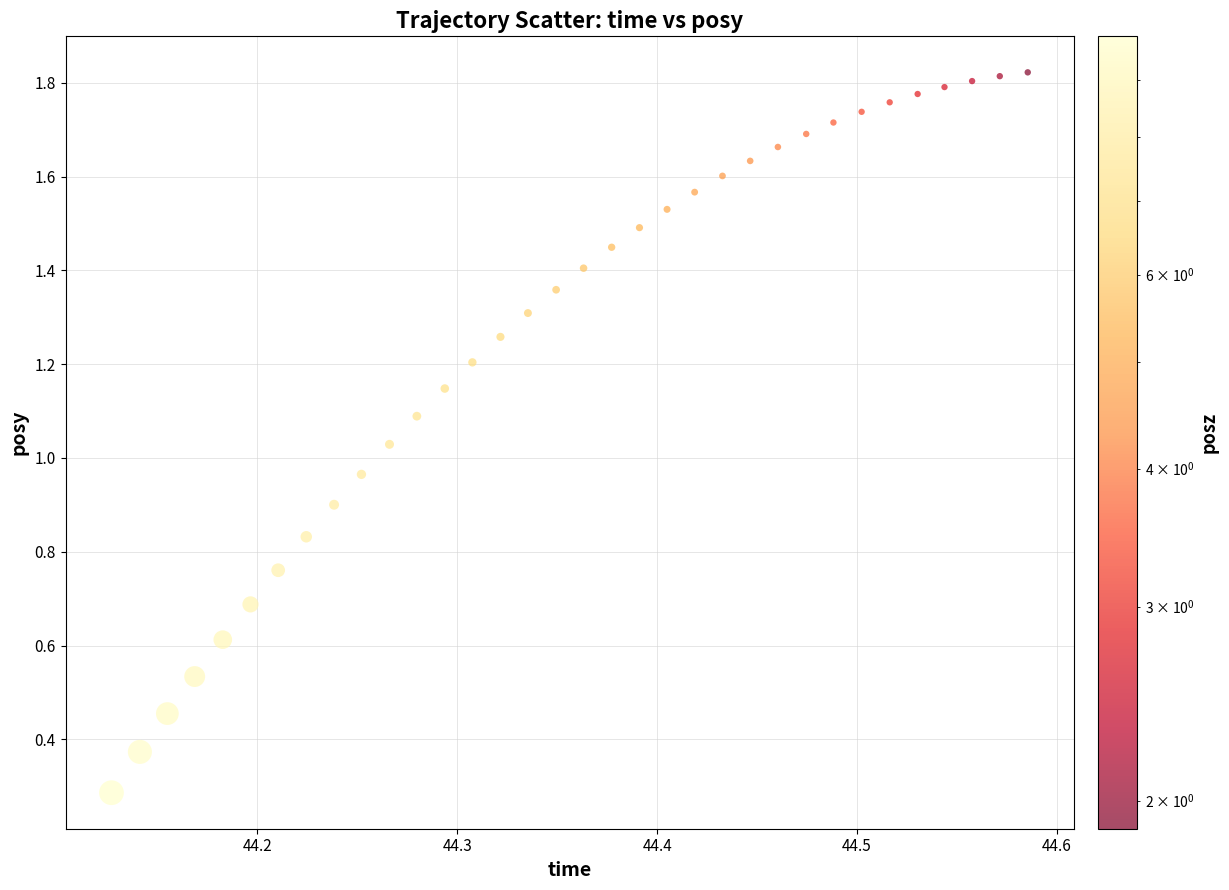

How many points are shown in the scatter plot?

34